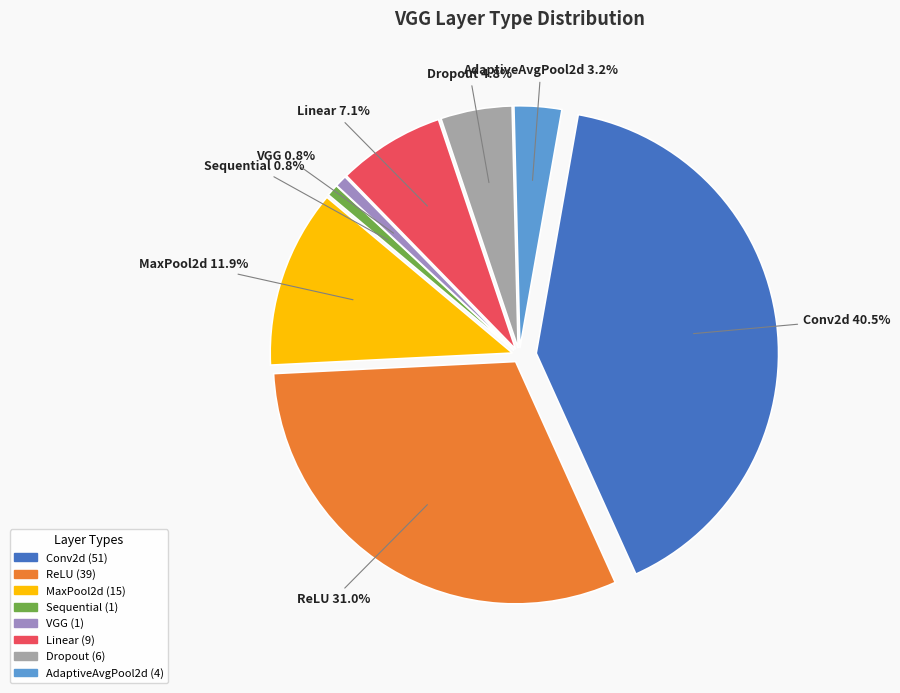

How many slices are in this pie chart?

8